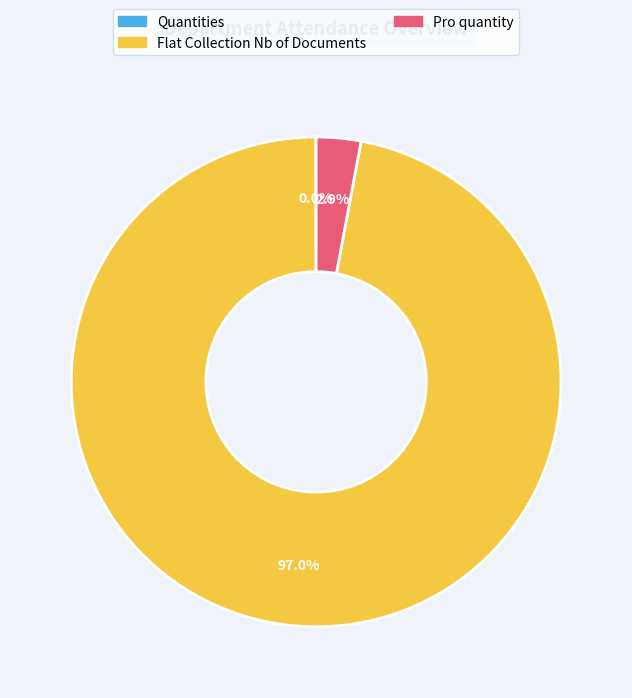

What percentage is NOT represented by Pro quantity?

97.1%